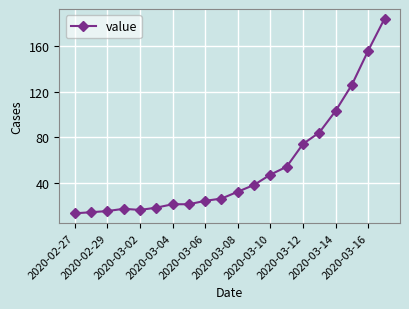

Reading left to right, transcribe all the data shown in this chart.

13	14	15	17	16	18	21	21	24	26	32	38	47	54	74	84	103	126	156	184